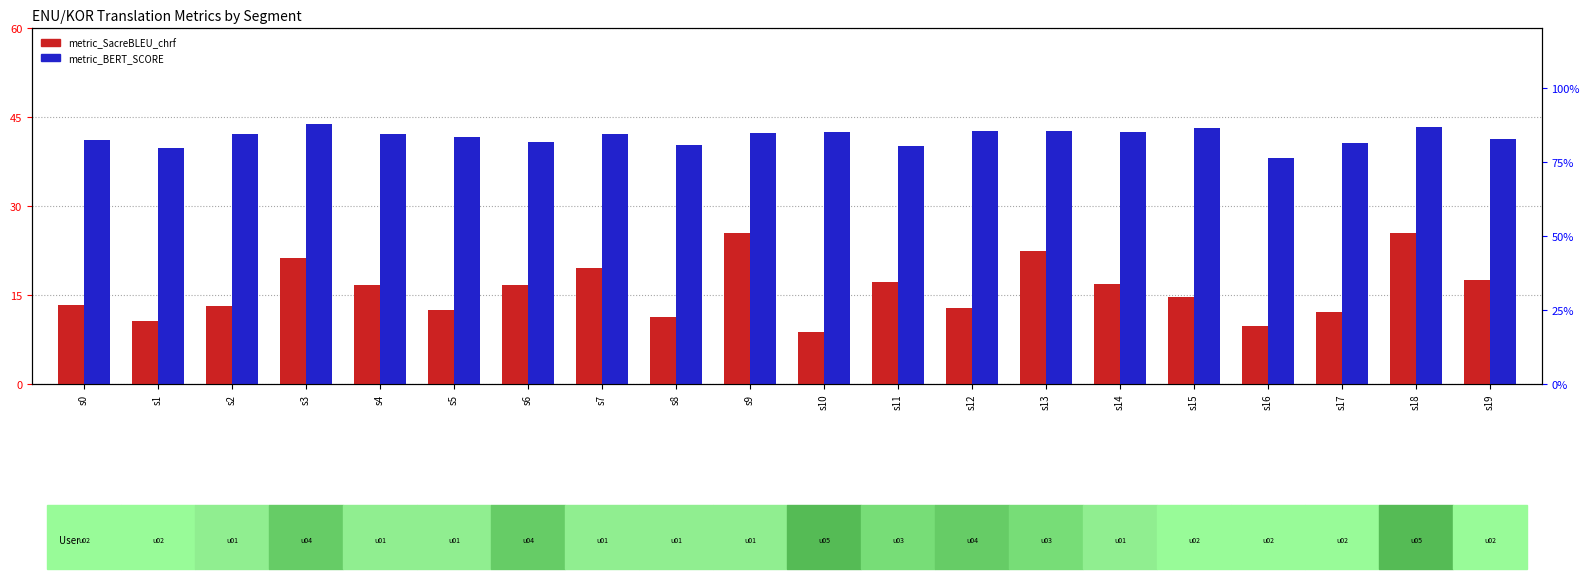

Which category has the highest value in the metric_BERT_SCORE series?

s3